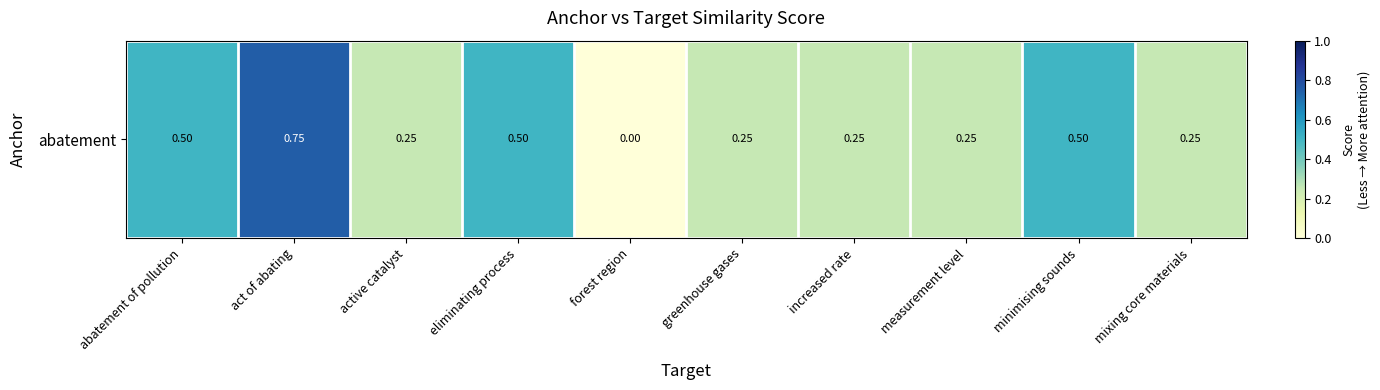

Where is the data nearest to the value 0?

forest region